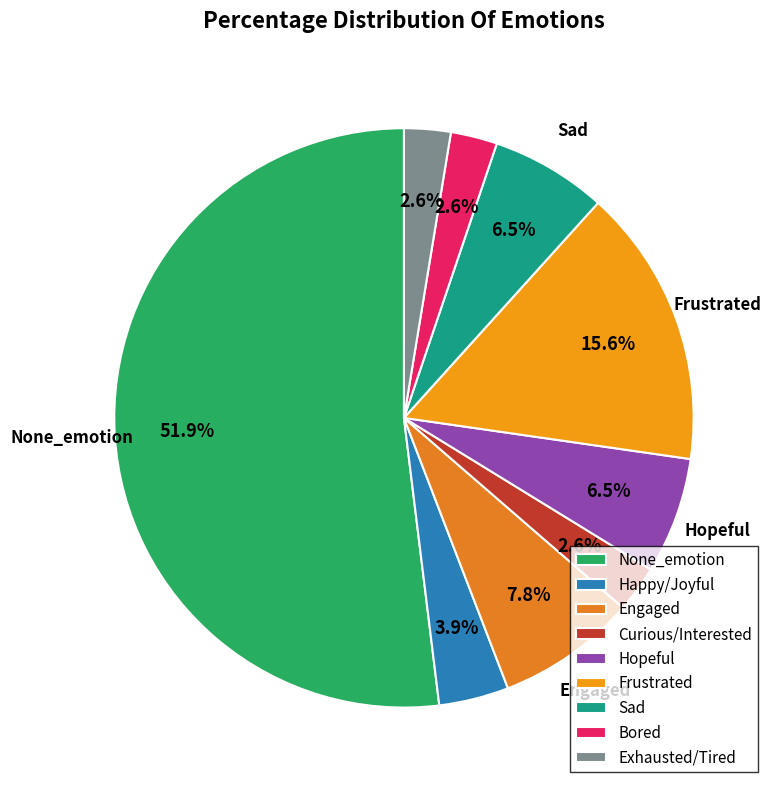

To the nearest percent, what is the combined percentage of Curious/Interested and Happy/Joyful?

6%